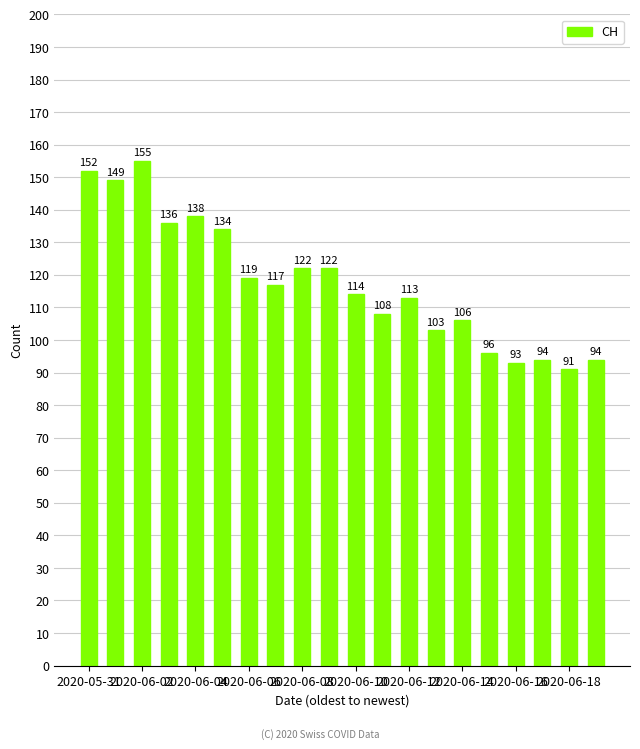

What is the smallest value displayed?

91